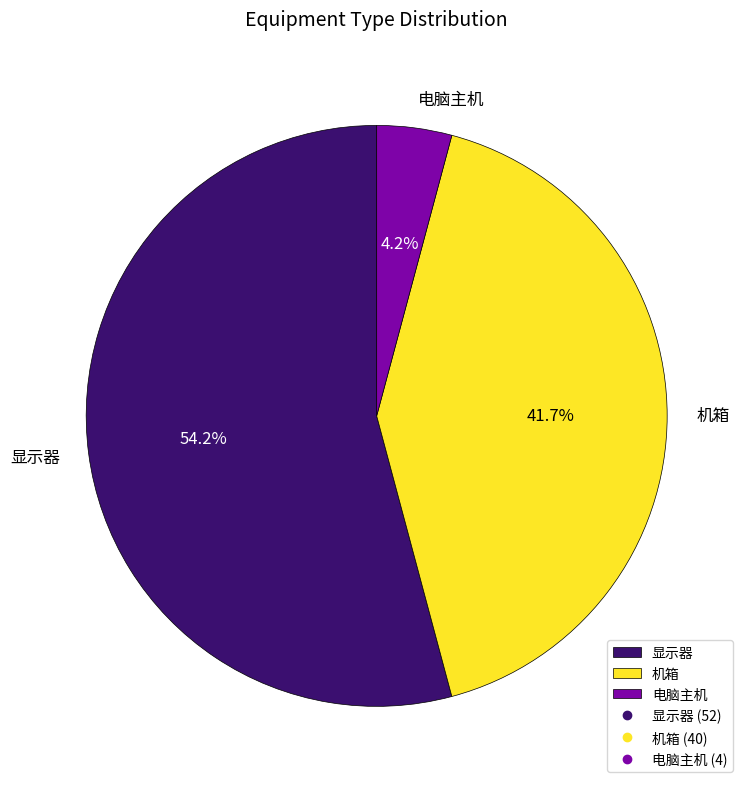

To the nearest percent, what is the difference between the 电脑主机 and 显示器 slice percentages?

50%